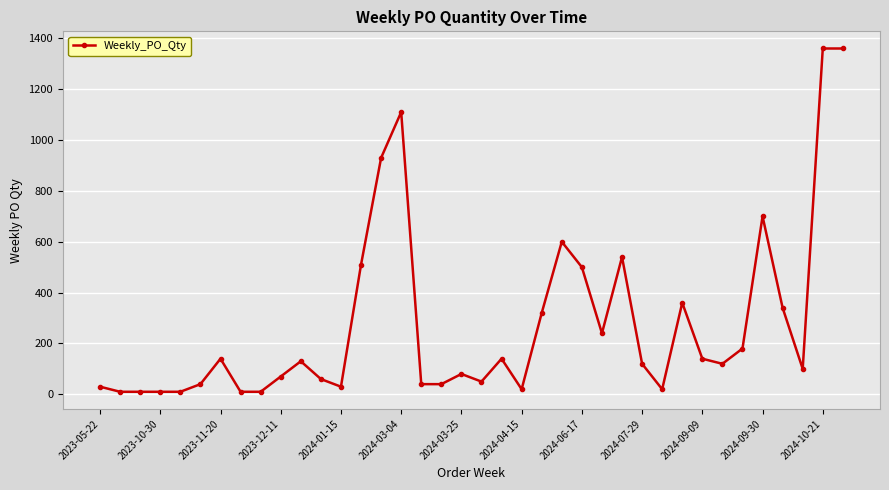

What is the greatest value displayed?

1360